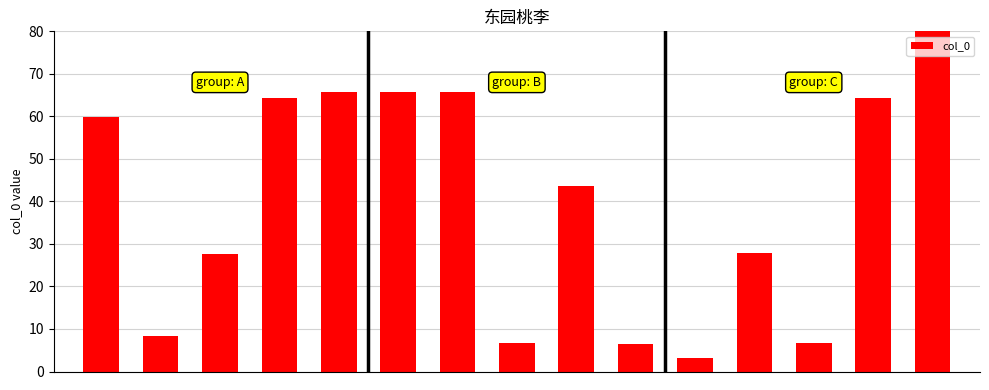

What is the average value?

39.8